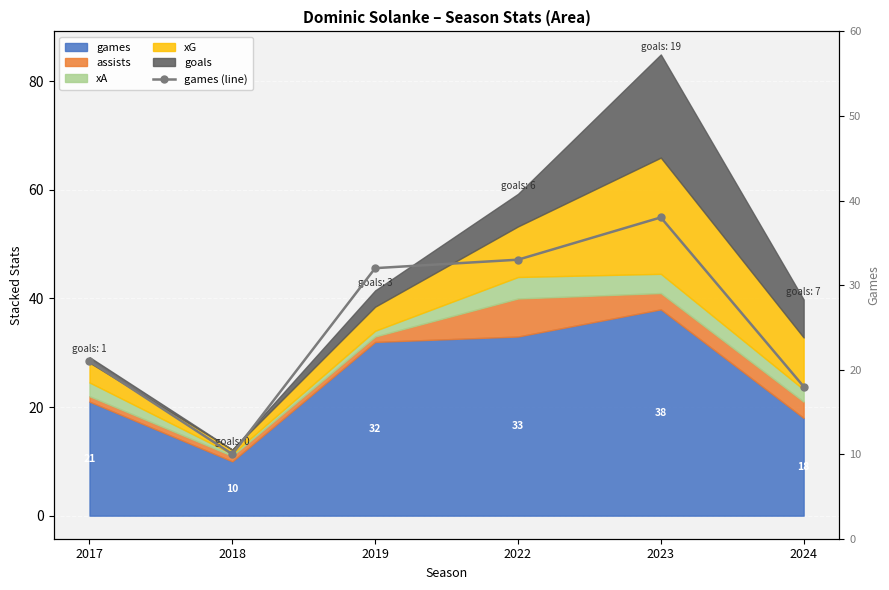

Between 2018 and 2019, which is larger?

2019